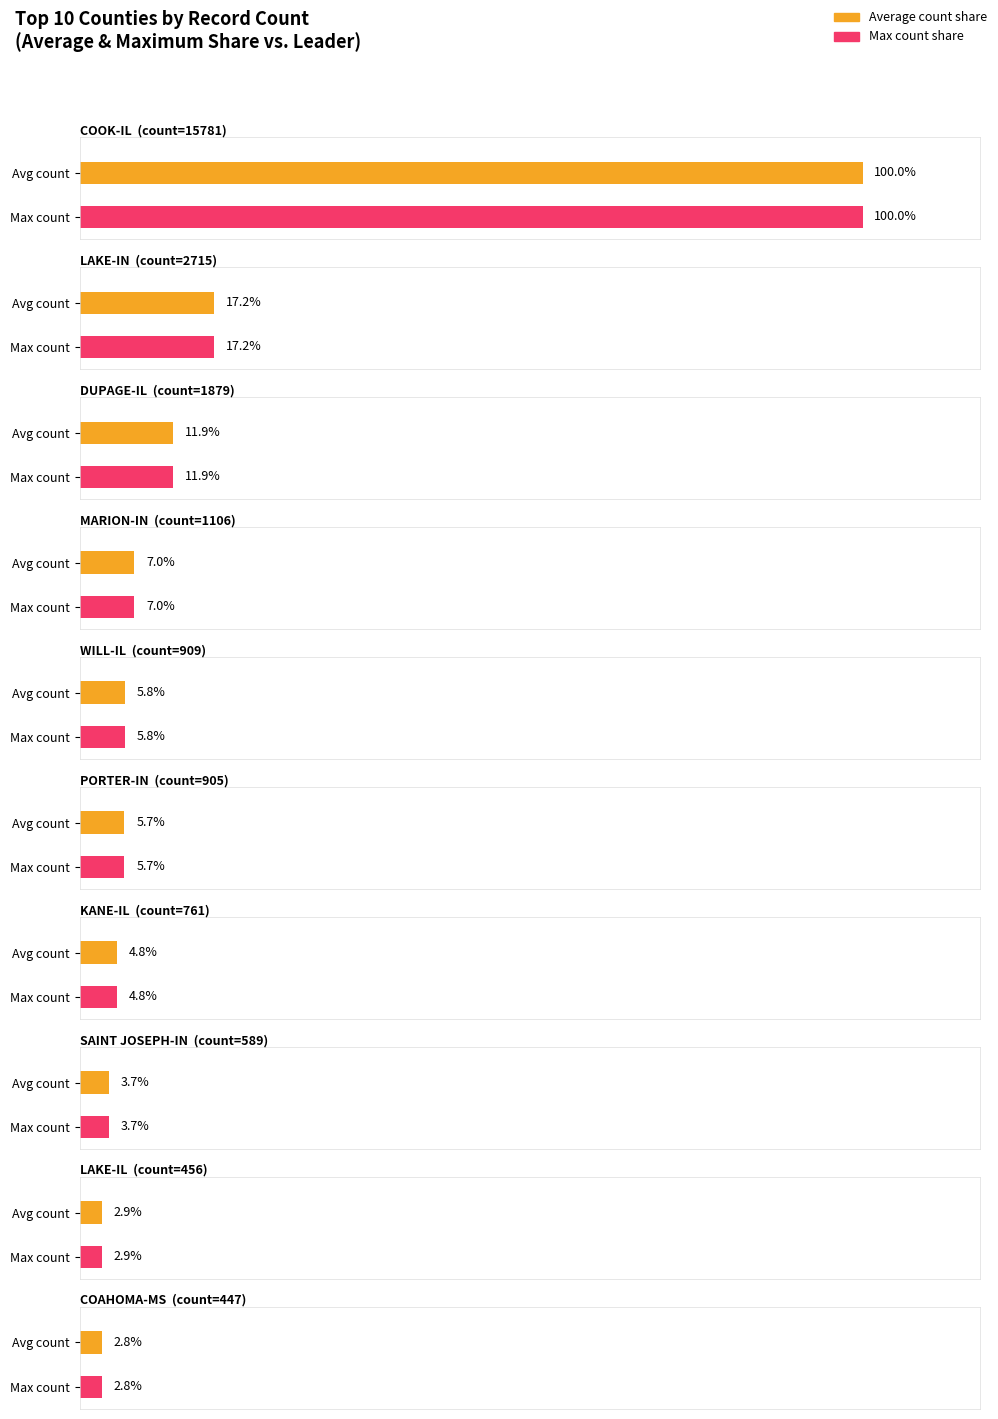

Read the count value at COAHOMA-MS.

447